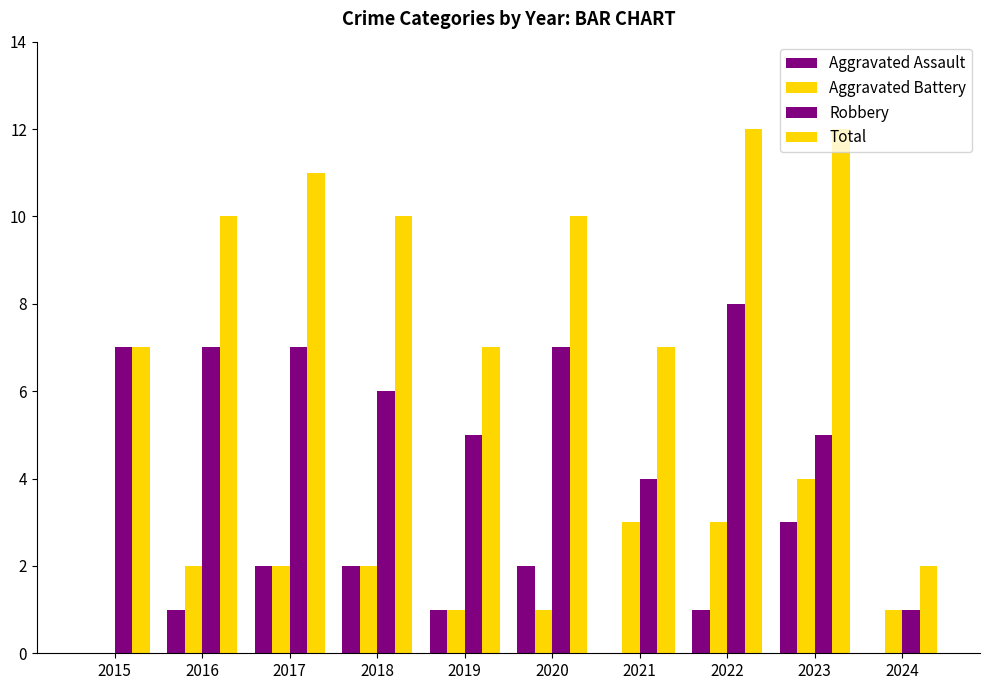

How many groups of bars are there?

10